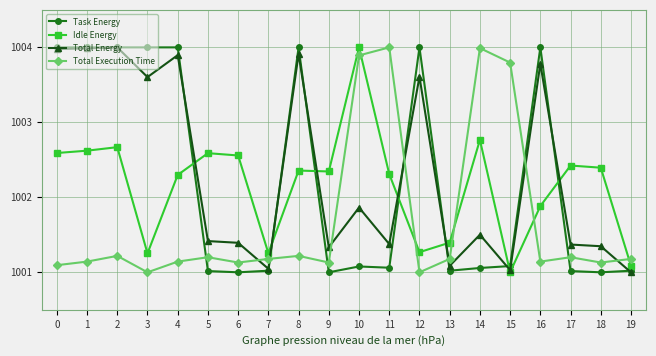

What is the maximum value shown in the chart?

1004.0